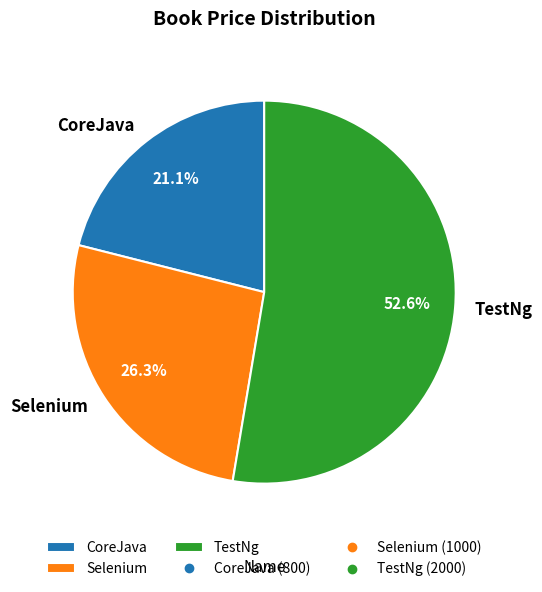

Rank the categories by value from lowest to highest.

CoreJava, Selenium, TestNg